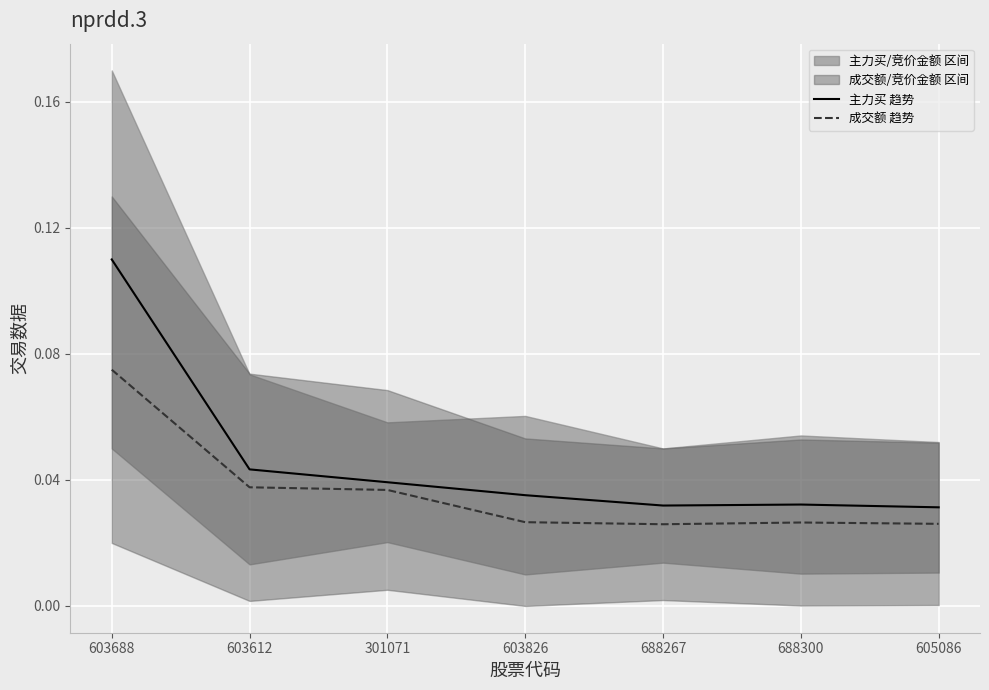

Which series has the largest total across all categories?

主力买 趋势